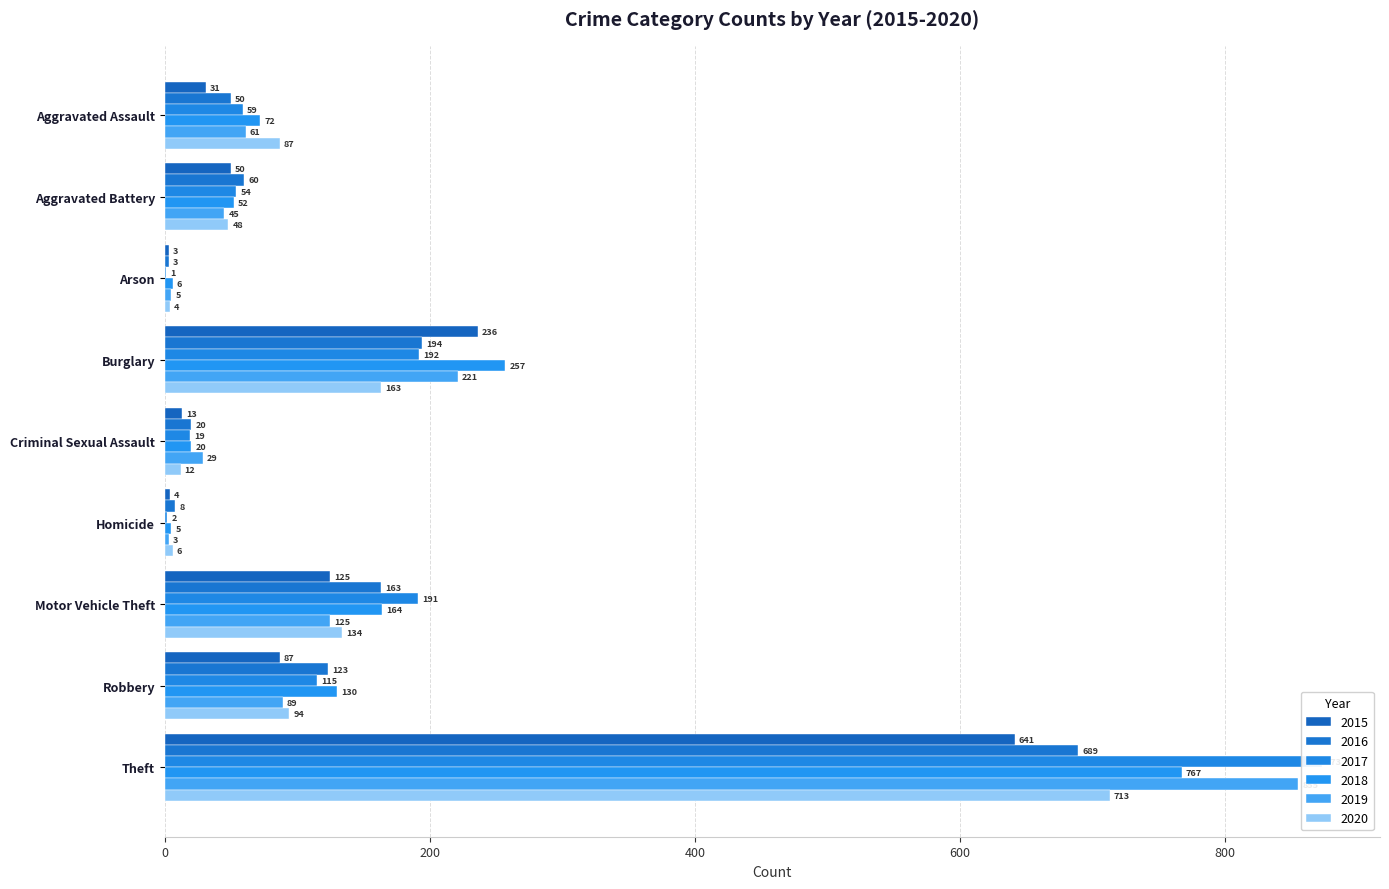

What are all the series names shown in the legend?

2015, 2016, 2017, 2018, 2019, 2020